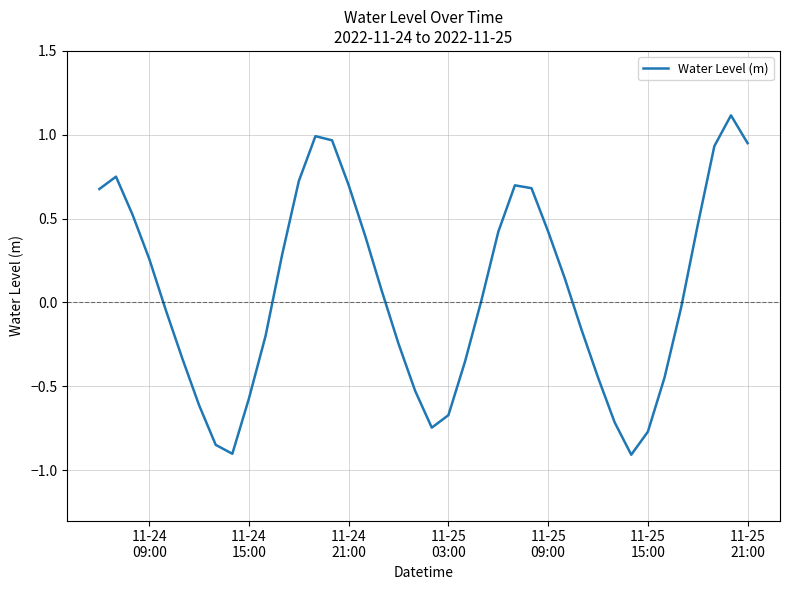

What is the difference between the maximum and minimum values?

2.0